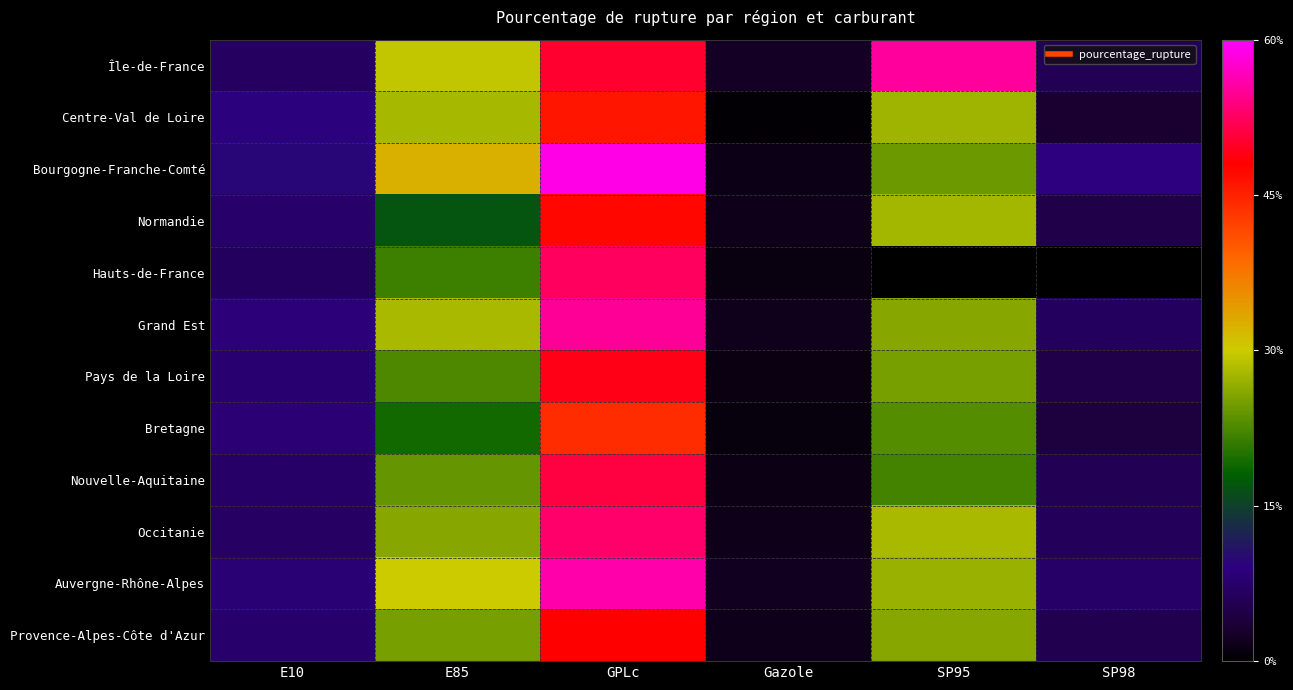

List the series in order of their peak value, lowest first.

Bretagne, Centre-Val de Loire, Normandie, Provence-Alpes-Côte d'Azur, Pays de la Loire, Nouvelle-Aquitaine, Hauts-de-France, Occitanie, Grand Est, Île-de-France, Auvergne-Rhône-Alpes, Bourgogne-Franche-Comté